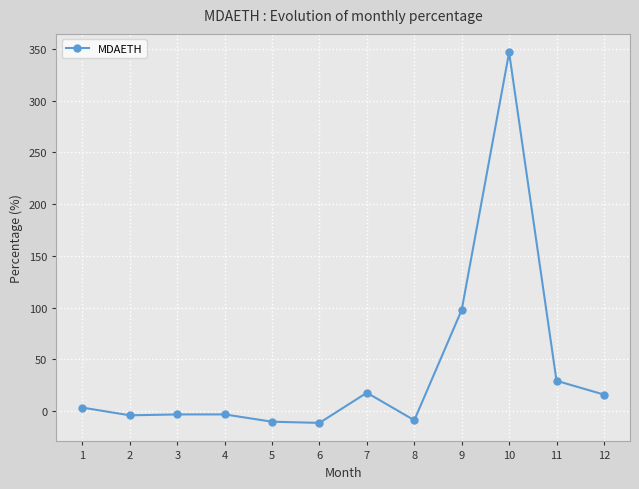

True or false: the data has more than 2 interior local peaks.

True